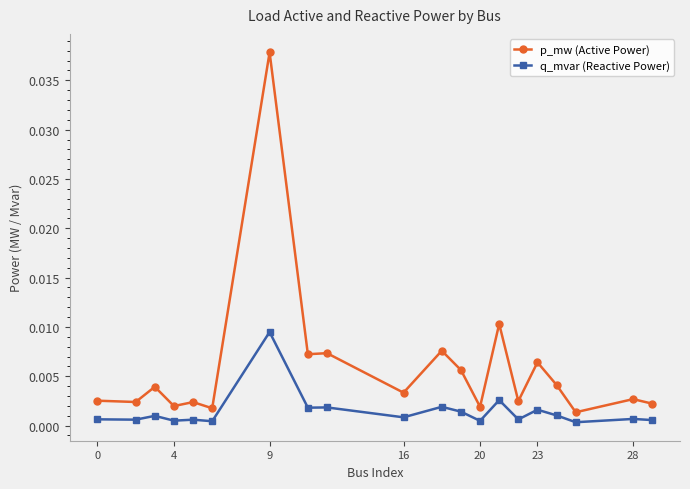

True or false: q_mvar (Reactive Power) has more than 0 interior local peaks.

True